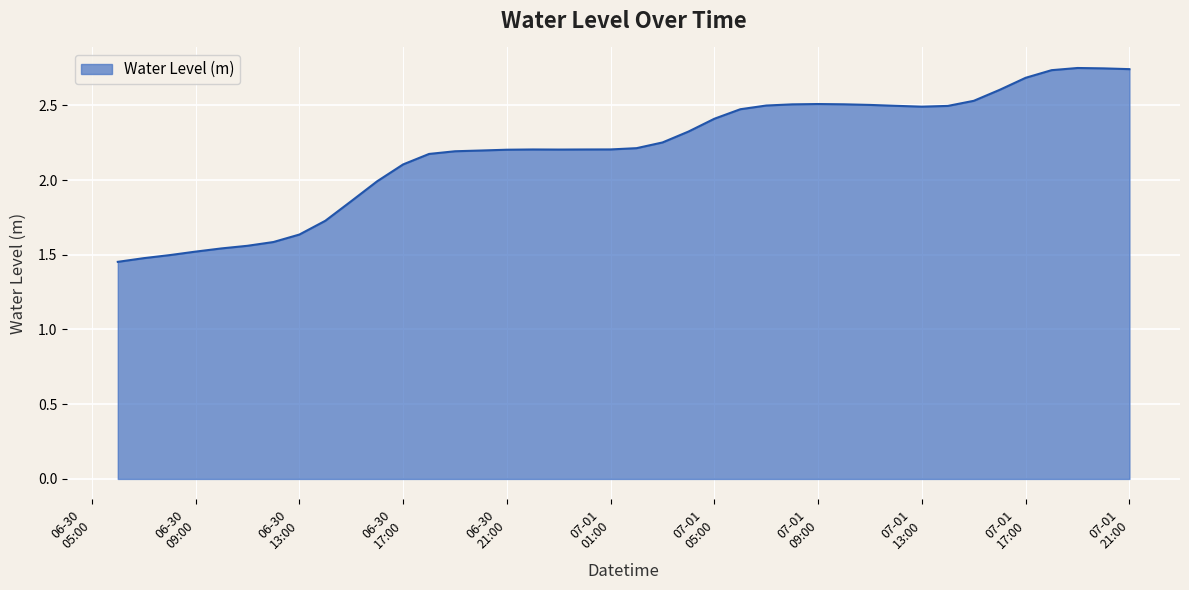

What is the difference between the maximum and minimum values?

1.3